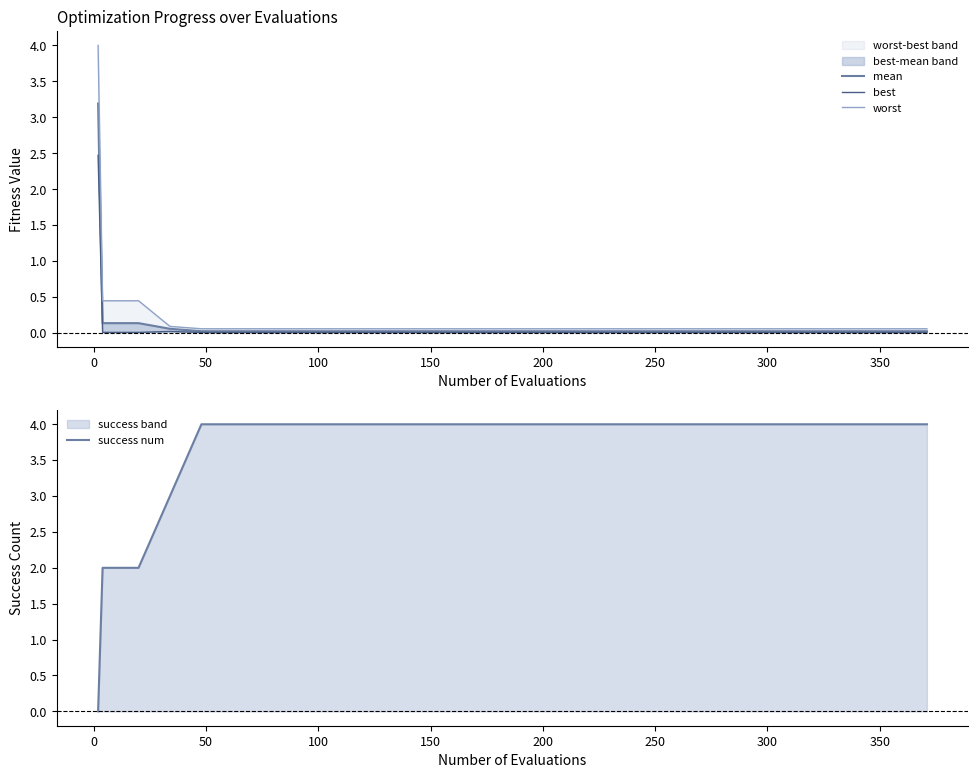

List the series in order of their peak value, lowest first.

best, mean, worst, success num